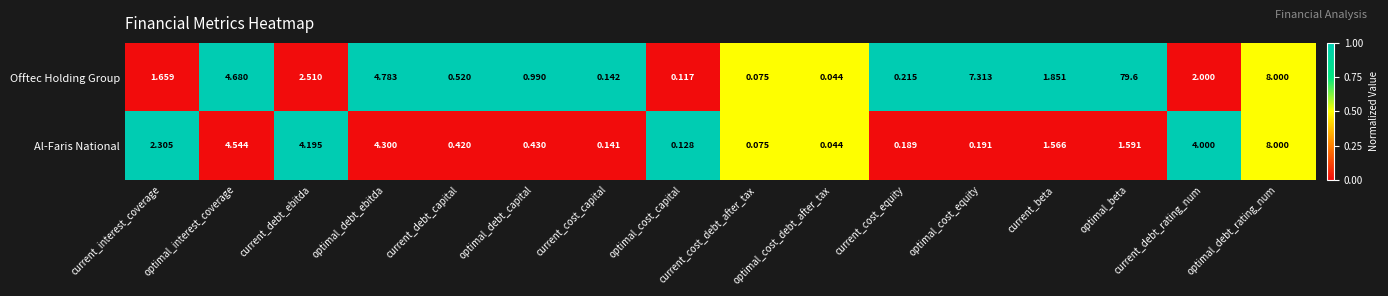

Is the value of Offtec Holding Group at optimal_debt_ebitda greater than the value of Al-Faris National at current_cost_equity?

Yes